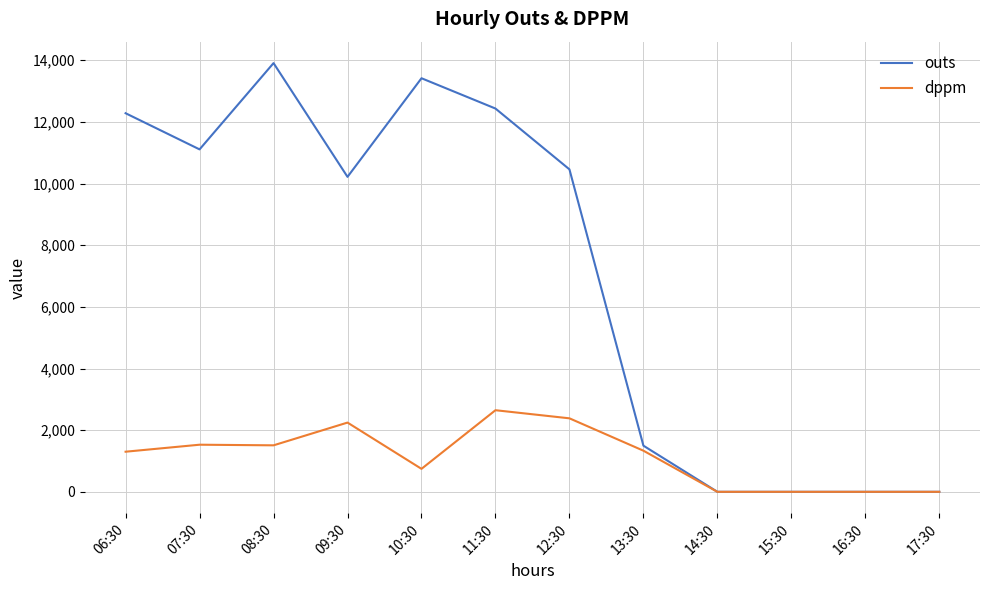

At 11:30, list the series in order from smallest to largest.

dppm, outs